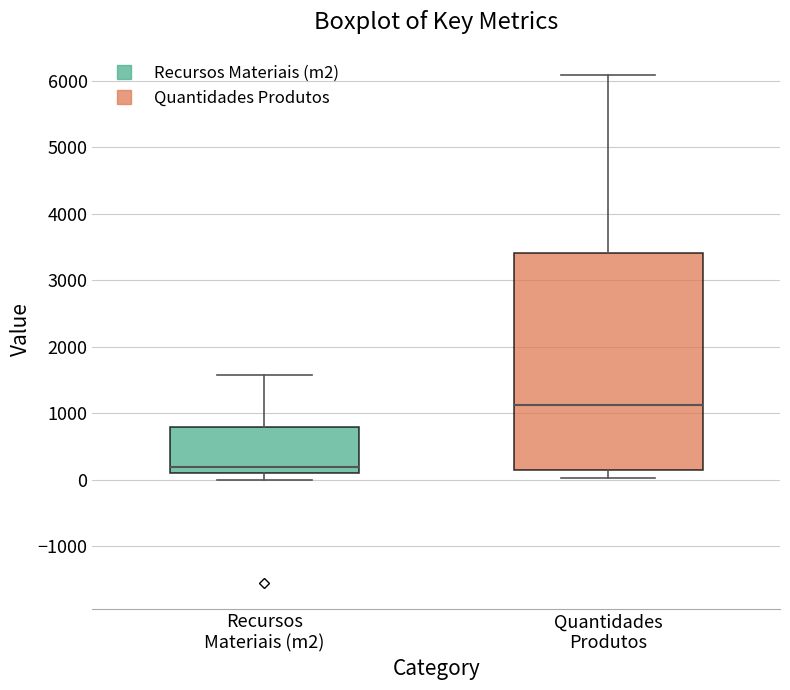

Reading left to right, transcribe this box plot: for each box, give where its median line is, the range the box spans, and where its two whiskers end, as read against the y-axis. The values are not printed on the chart, so give them approximately, as read against the axis.

Recursos Materiais (m2): median 200, box 100 to 800, whiskers 0 to 1600
Quantidades Produtos: median 1100, box 100 to 3400, whiskers 0 to 6100